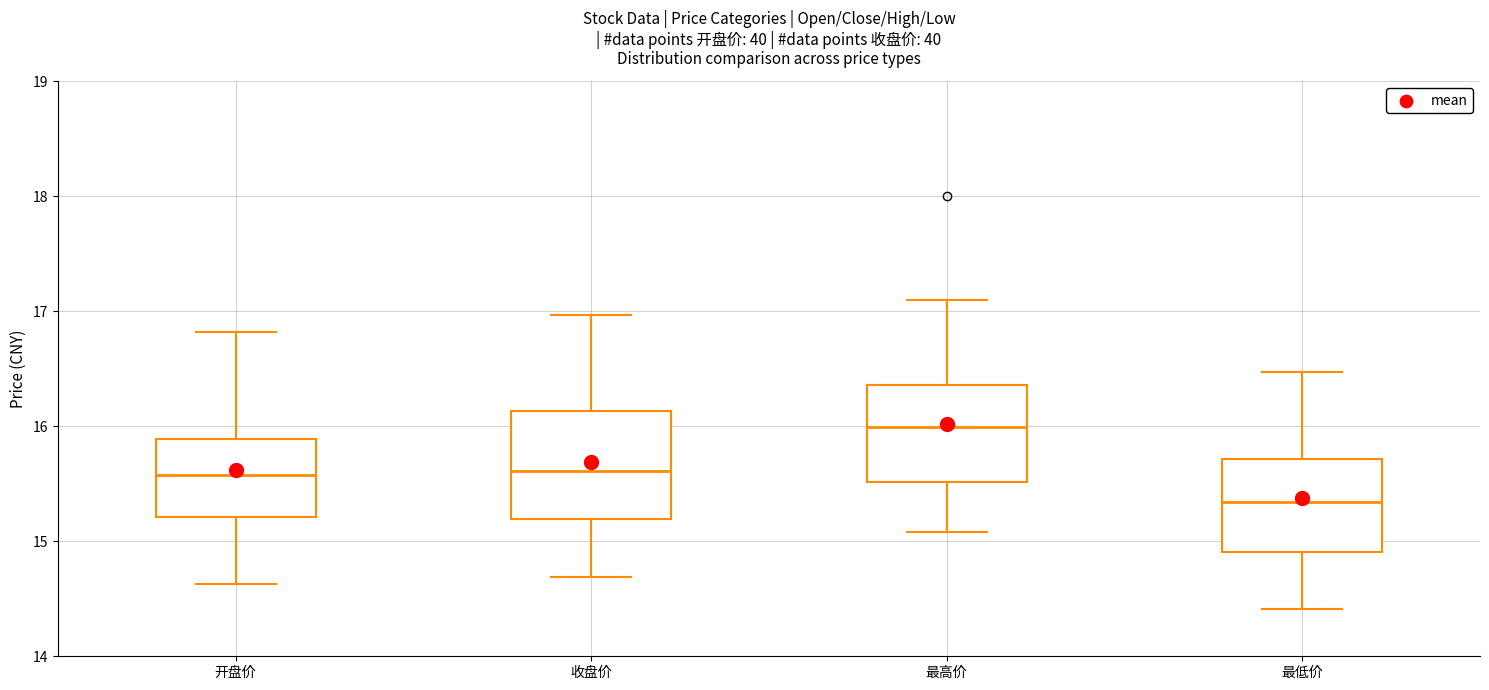

Reading left to right, read every box against the y-axis: the position of its median line, the range the box covers, and the ends of its whiskers. The values are not printed on the chart, so give them approximately, as read against the axis.

开盘价: median 15.6, box 15.2 to 15.9, whiskers 14.6 to 16.8
收盘价: median 15.6, box 15.2 to 16.1, whiskers 14.7 to 17.0
最高价: median 16.0, box 15.5 to 16.4, whiskers 15.1 to 17.1
最低价: median 15.3, box 14.9 to 15.7, whiskers 14.4 to 16.5